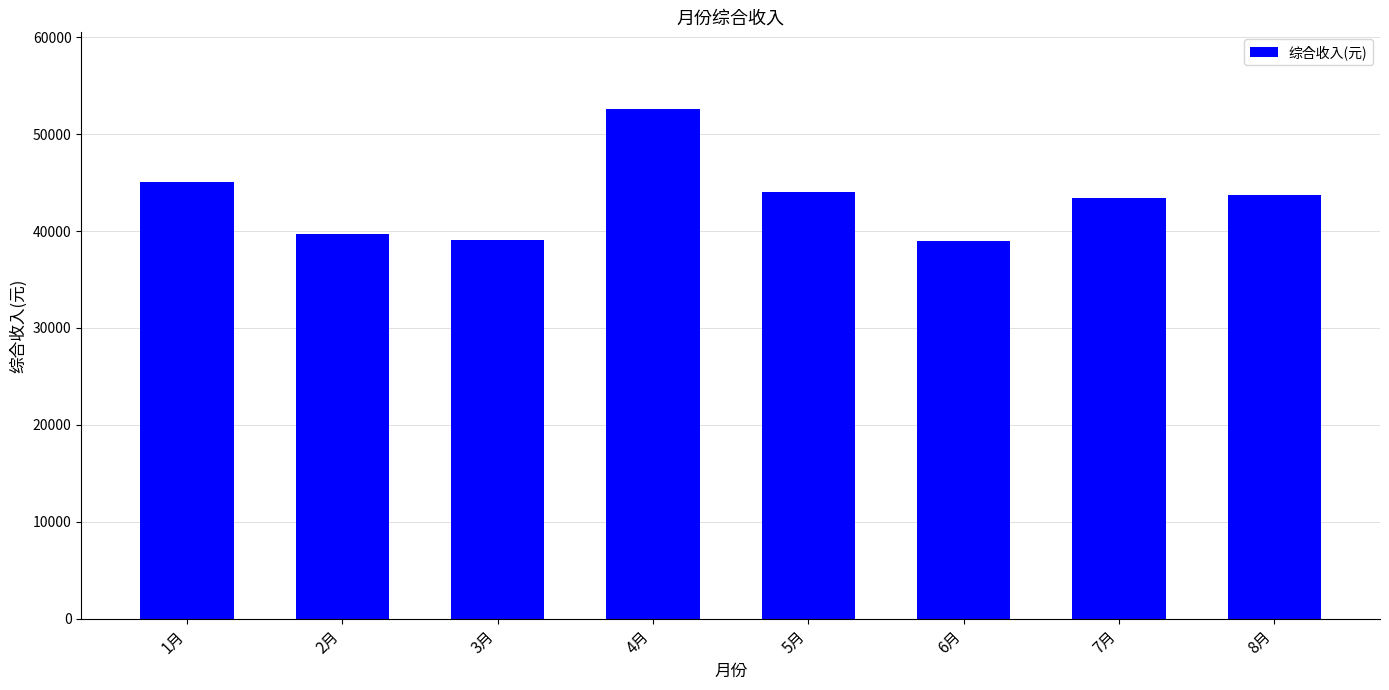

The value at 8月 is 67518.2. True or false?

False